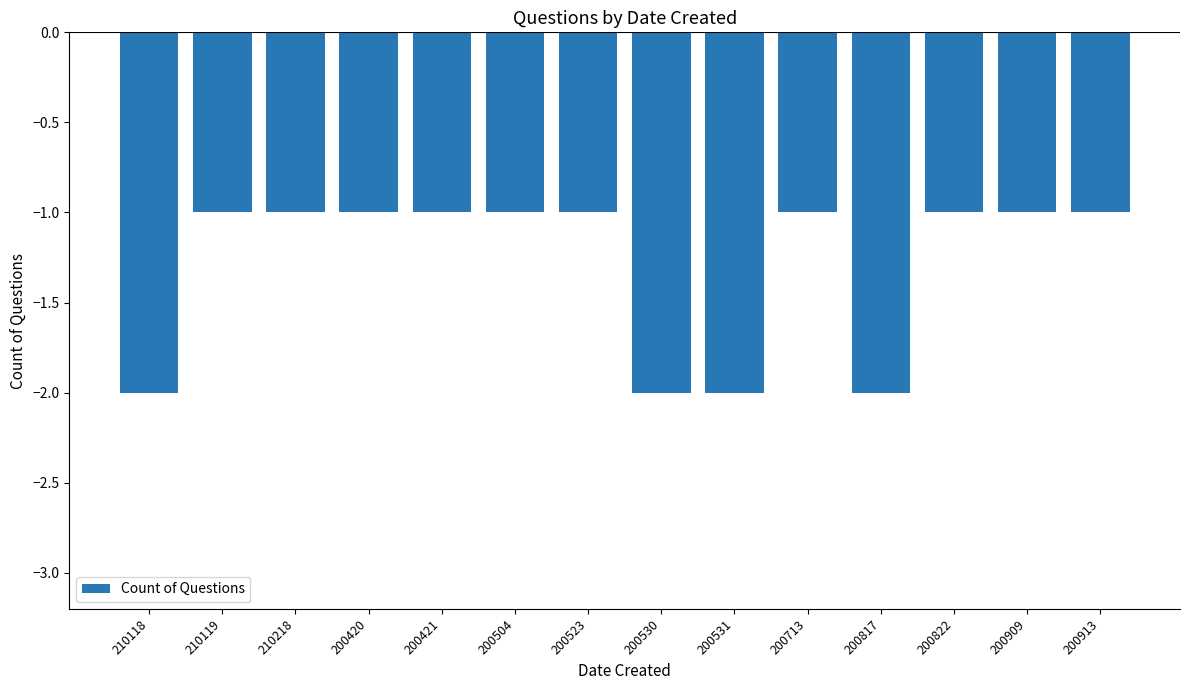

What is the difference between the maximum and minimum values?

1